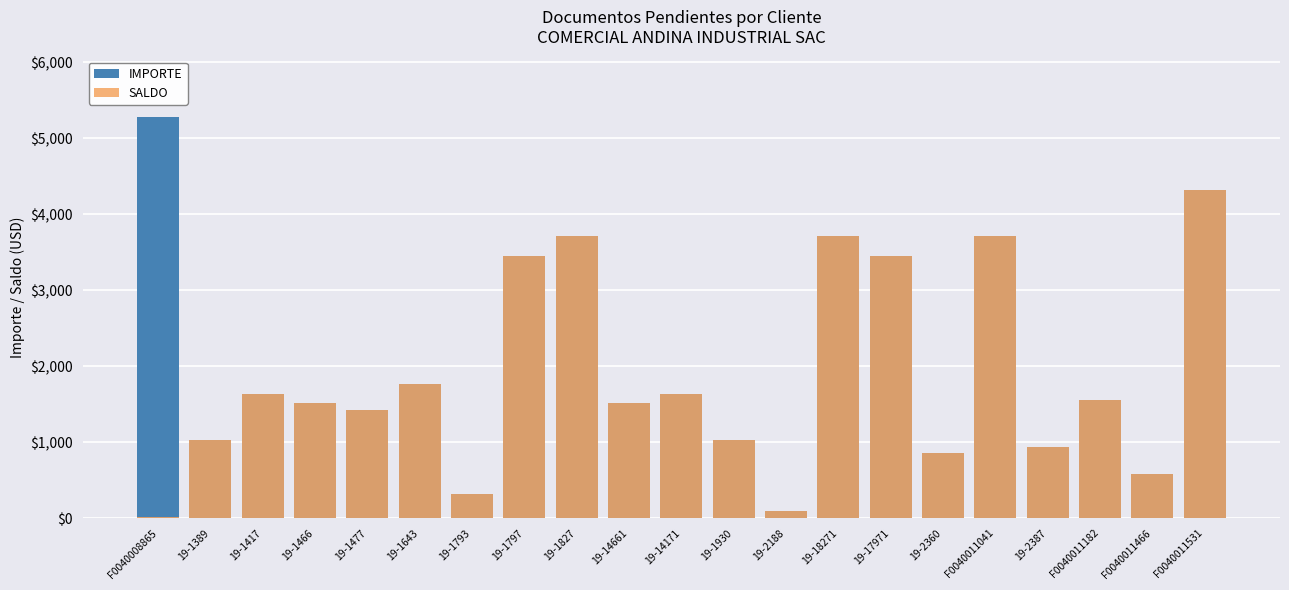

What is the total value across all series at 19-2188?

198.2